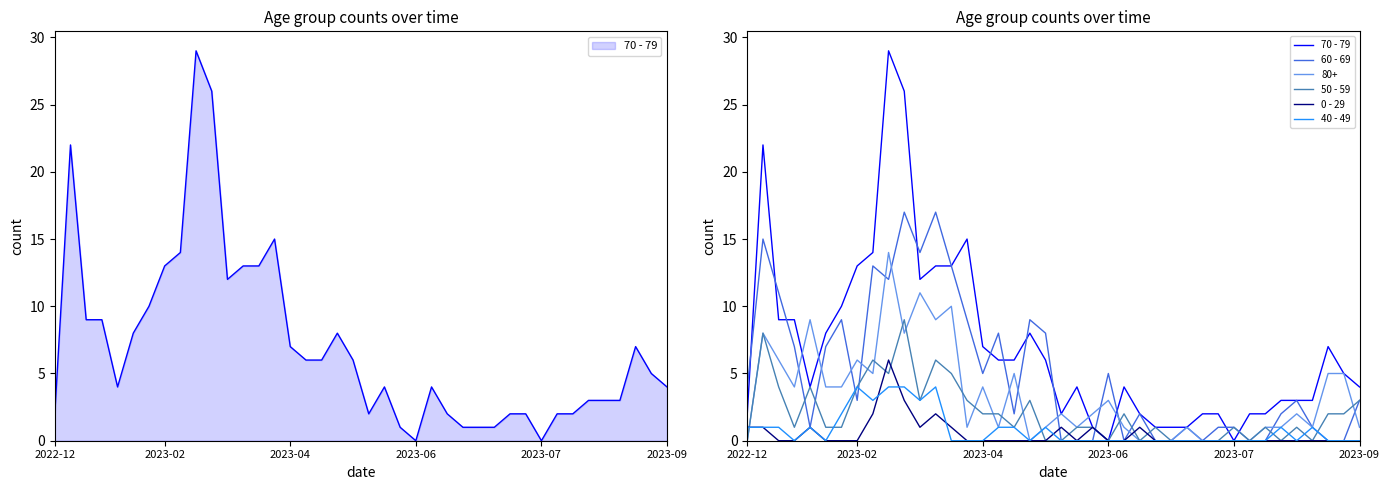

Which series changed the most between 14 and 17?

70 - 79